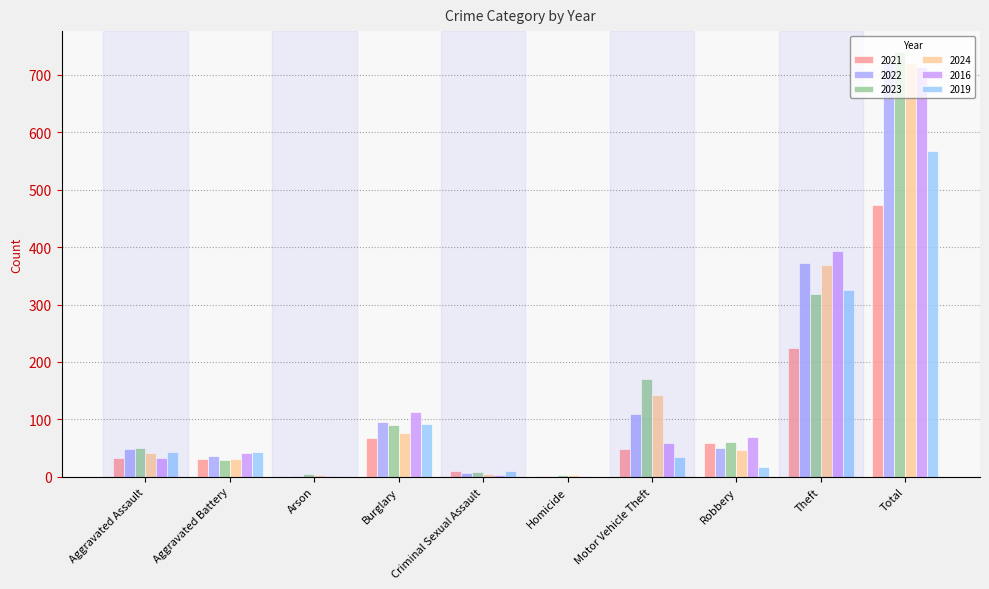

At which label does 2022 first exceed 50?

Burglary